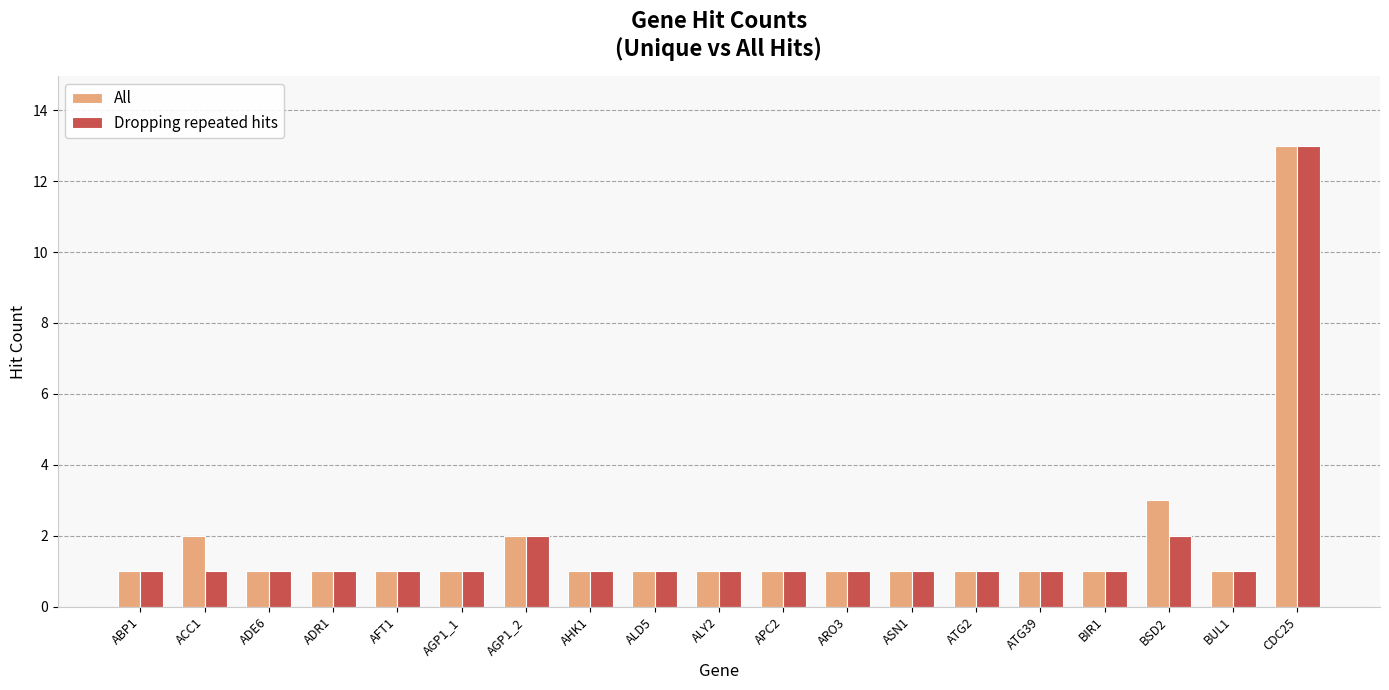

Is the value of All at BSD2 greater than the value of Dropping repeated hits at ARO3?

Yes